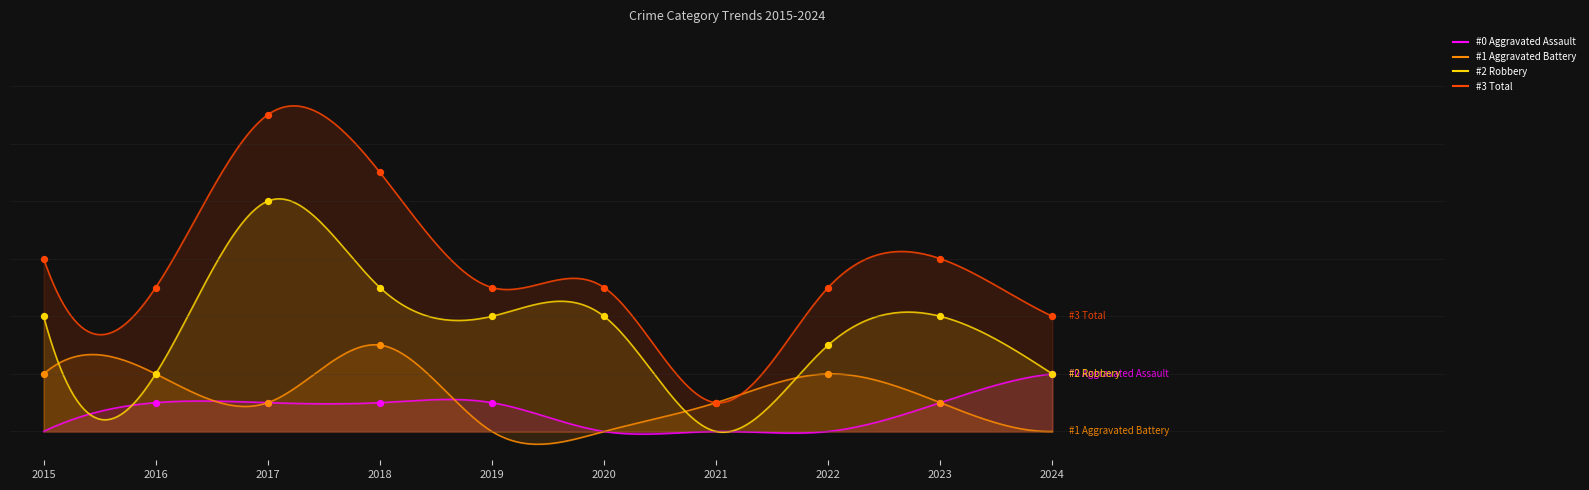

At how many categories does at least one series exceed 5?

4